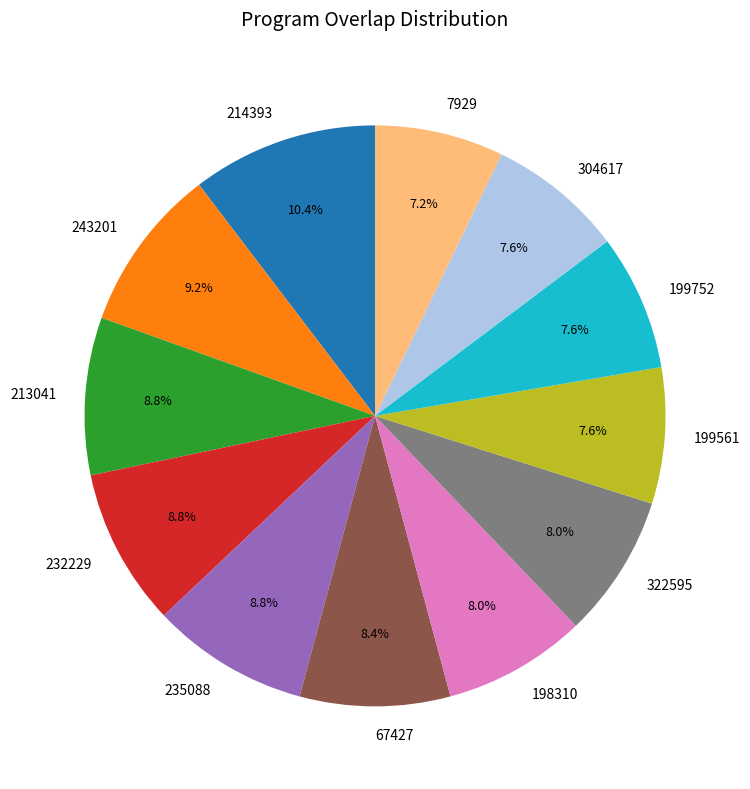

The 243201 slice represents 19% of the pie. True or false?

False